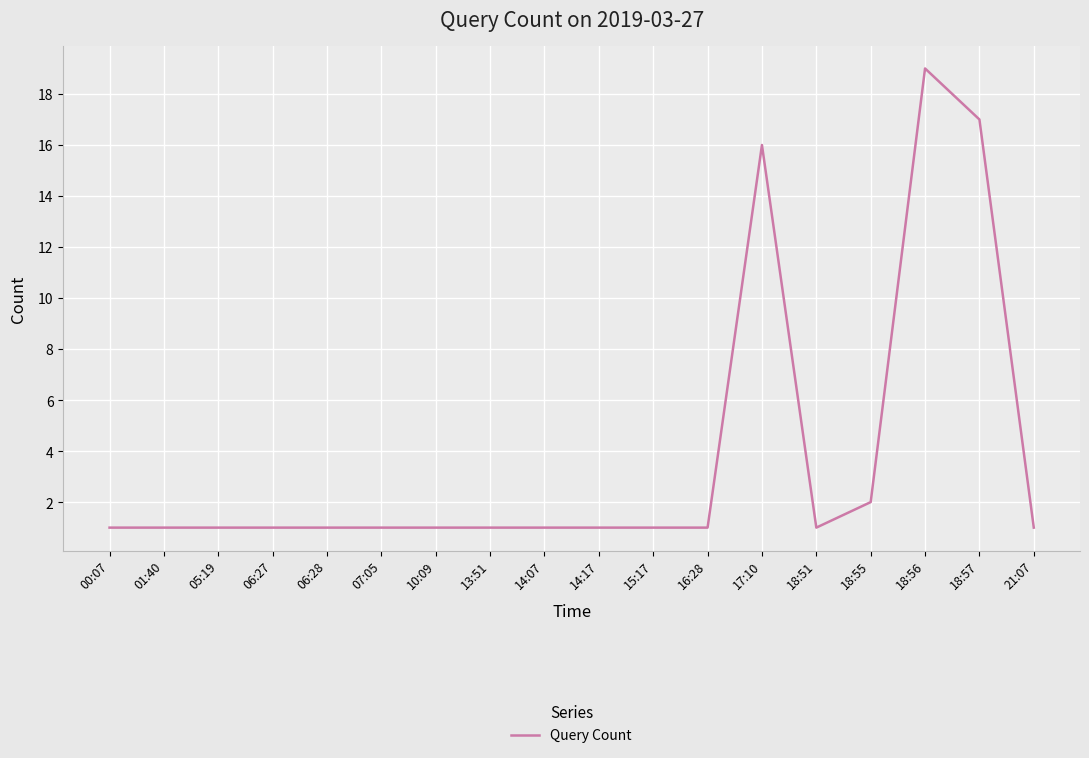

What is the approximate value at 07:05?

1